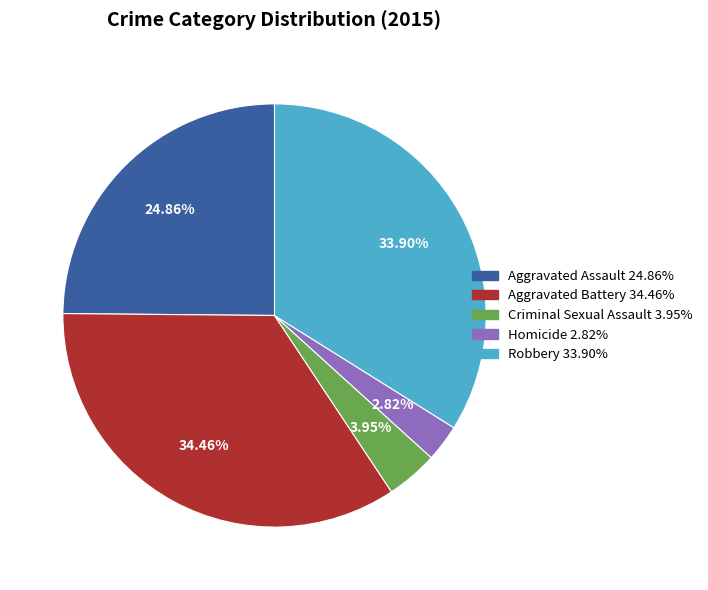

To the nearest percent, what percentage of the pie is Robbery?

34%